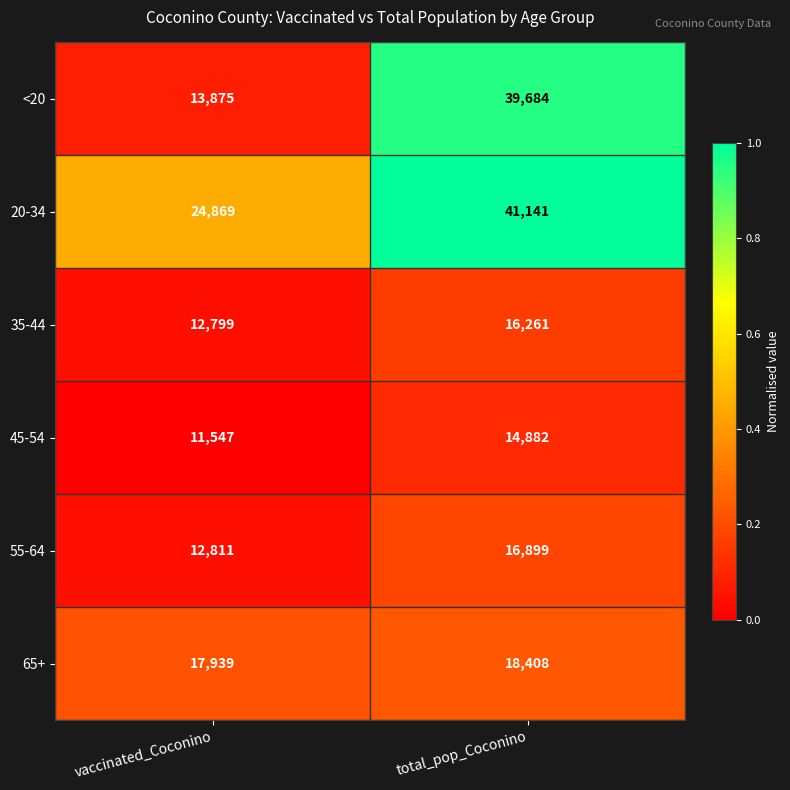

What is the average value of the 35-44 series?

14530